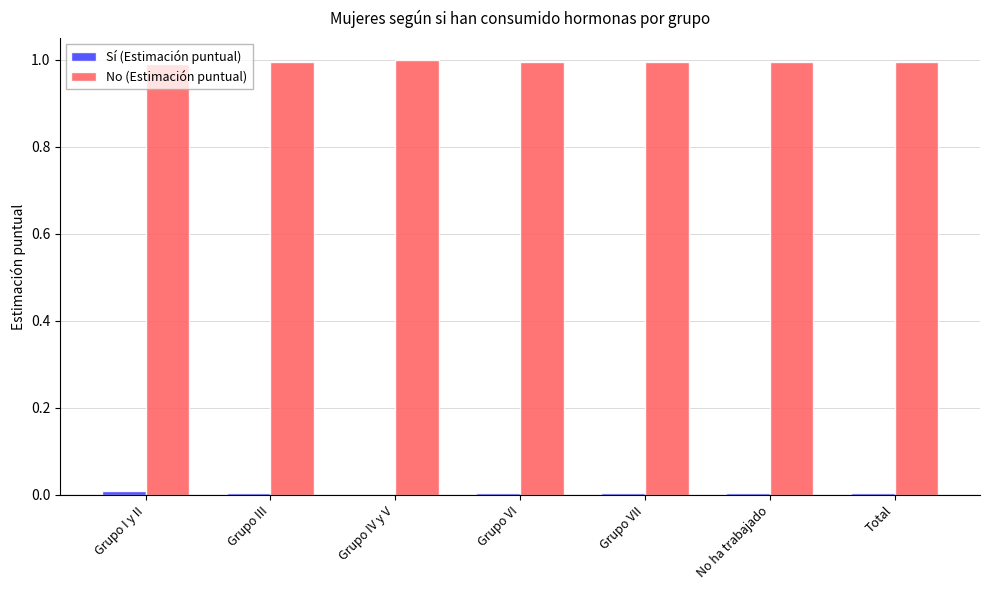

Which series has the largest total across all categories?

No (Estimación puntual)